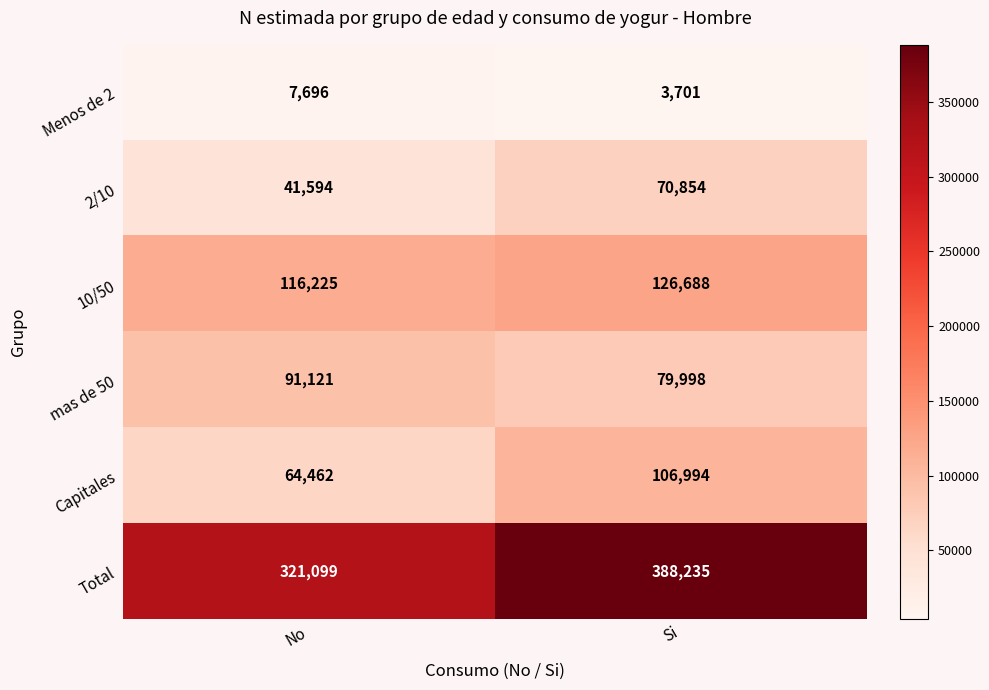

What is the difference between the maximum and minimum values in the Total series?

67136